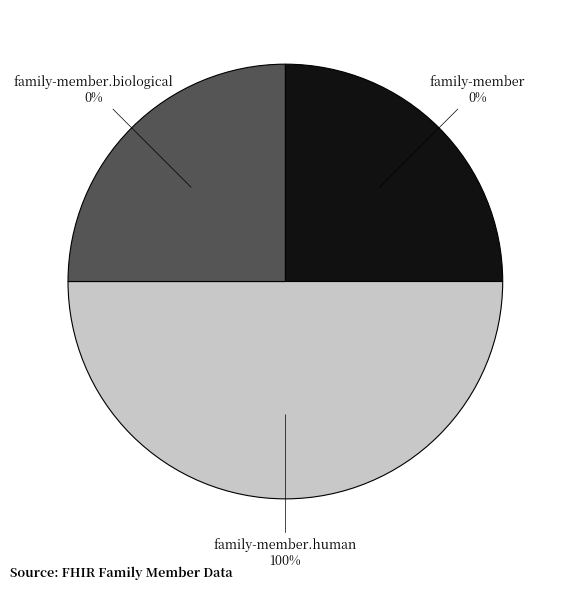

Rank the categories by value from lowest to highest.

family-member, family-member.biological, family-member.human